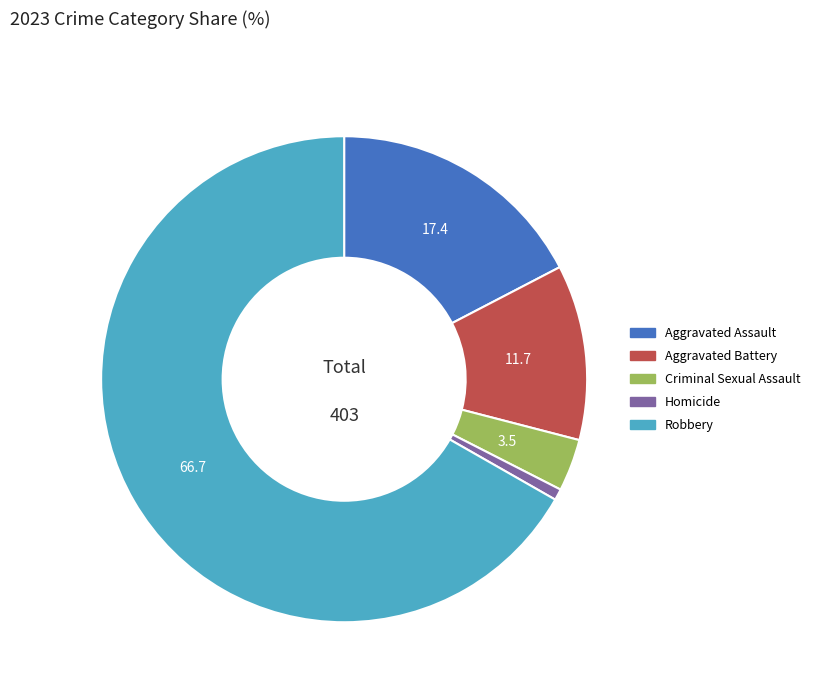

True or false: Homicide accounts for 11% of the total.

False